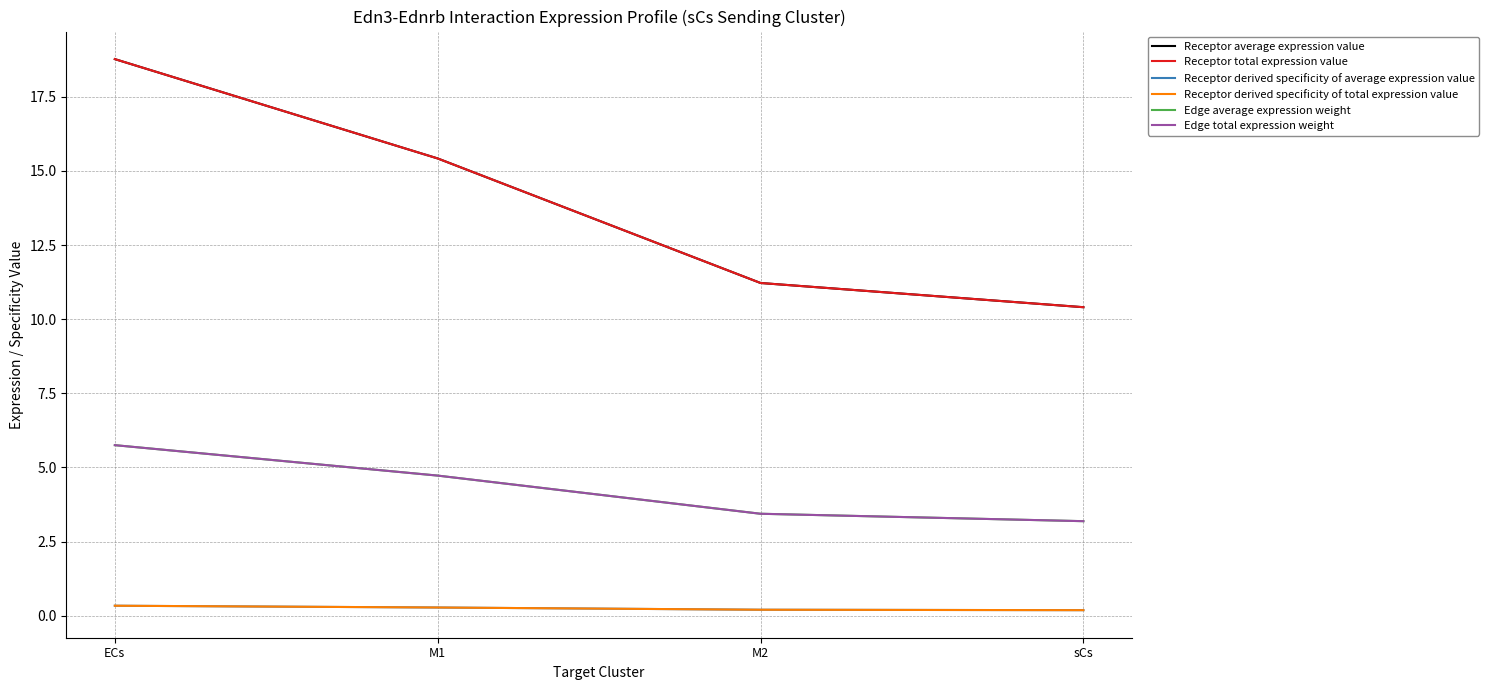

Reading left to right, list all the values displayed in this chart.

Receptor average expression value: 18.8	15.4	11.2	10.4
Receptor total expression value: 18.8	15.4	11.2	10.4
Receptor derived specificity of average expression value: 0.3	0.3	0.2	0.2
Receptor derived specificity of total expression value: 0.3	0.3	0.2	0.2
Edge average expression weight: 5.8	4.7	3.4	3.2
Edge total expression weight: 5.8	4.7	3.4	3.2